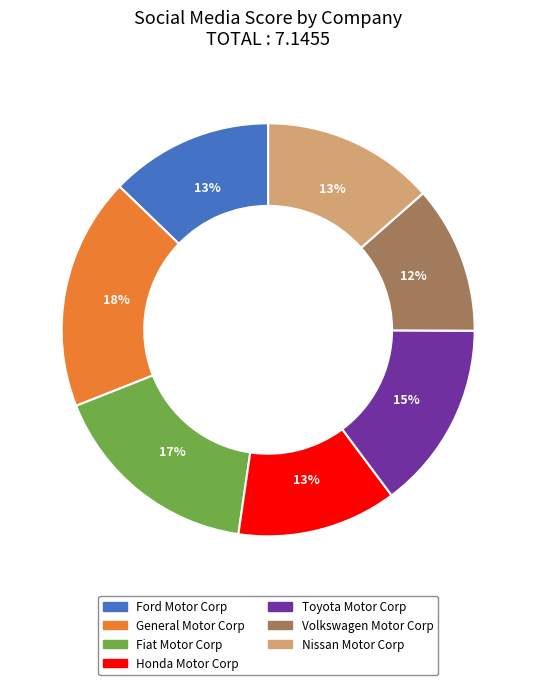

Which has a higher value, Volkswagen Motor Corp or Honda Motor Corp?

Honda Motor Corp